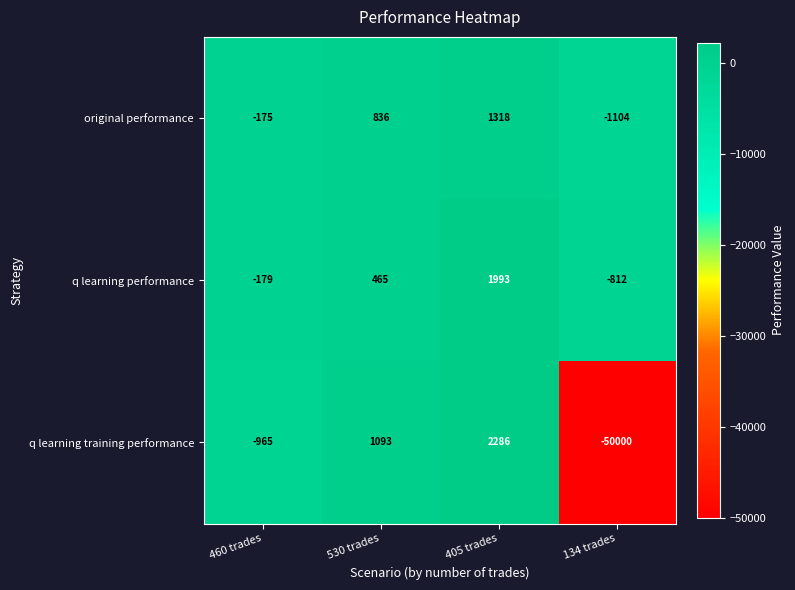

What is the total value across all series at 405 trades?

5597